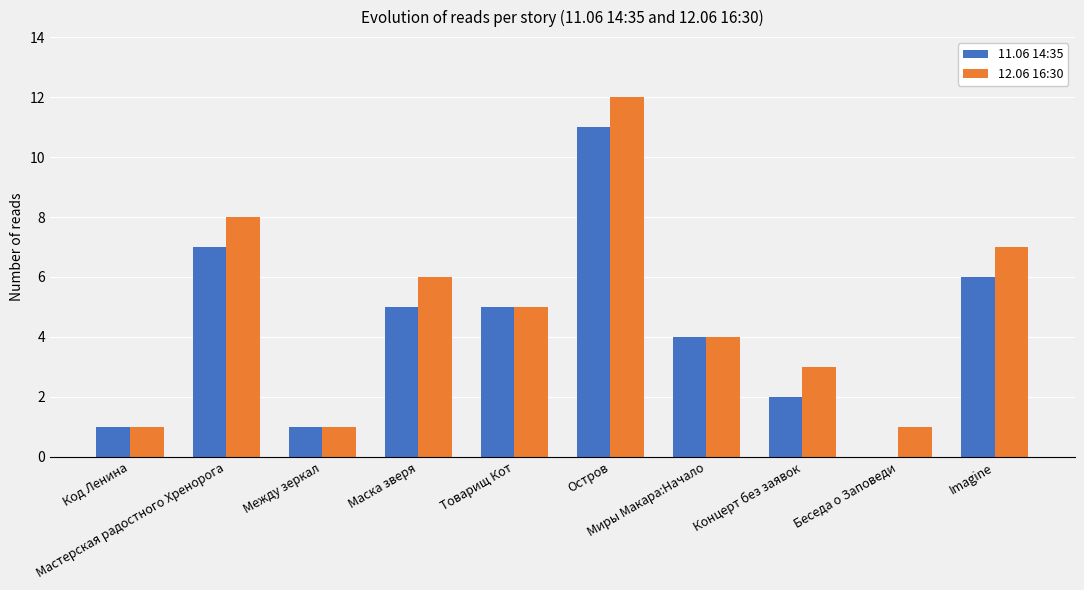

Which series has the largest total across all categories?

12.06 16:30